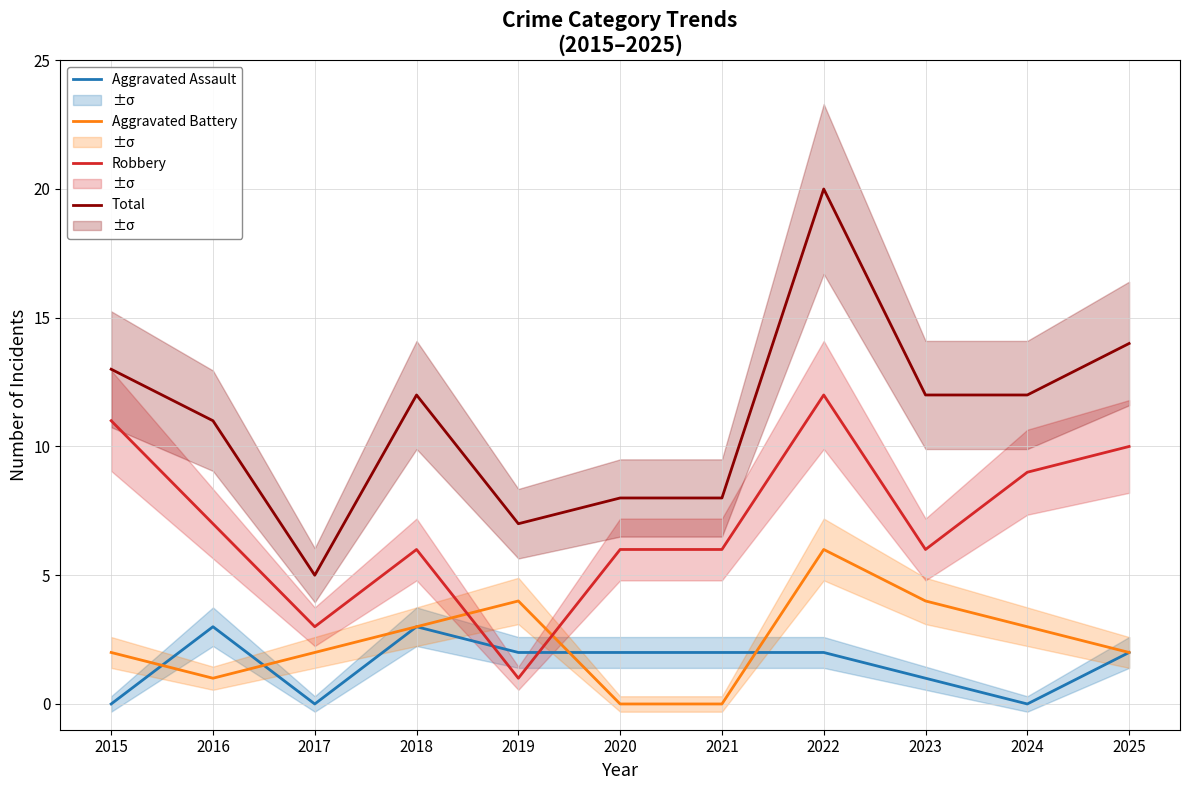

Reading left to right, transcribe all the data shown in this chart.

Aggravated Assault: 2015=0	2016=3	2017=0	2018=3	2019=2	2020=2	2021=2	2022=2	2023=1	2024=0	2025=2
Aggravated Battery: 2015=2	2016=1	2017=2	2018=3	2019=4	2020=0	2021=0	2022=6	2023=4	2024=3	2025=2
Robbery: 2015=11	2016=7	2017=3	2018=6	2019=1	2020=6	2021=6	2022=12	2023=6	2024=9	2025=10
Total: 2015=13	2016=11	2017=5	2018=12	2019=7	2020=8	2021=8	2022=20	2023=12	2024=12	2025=14